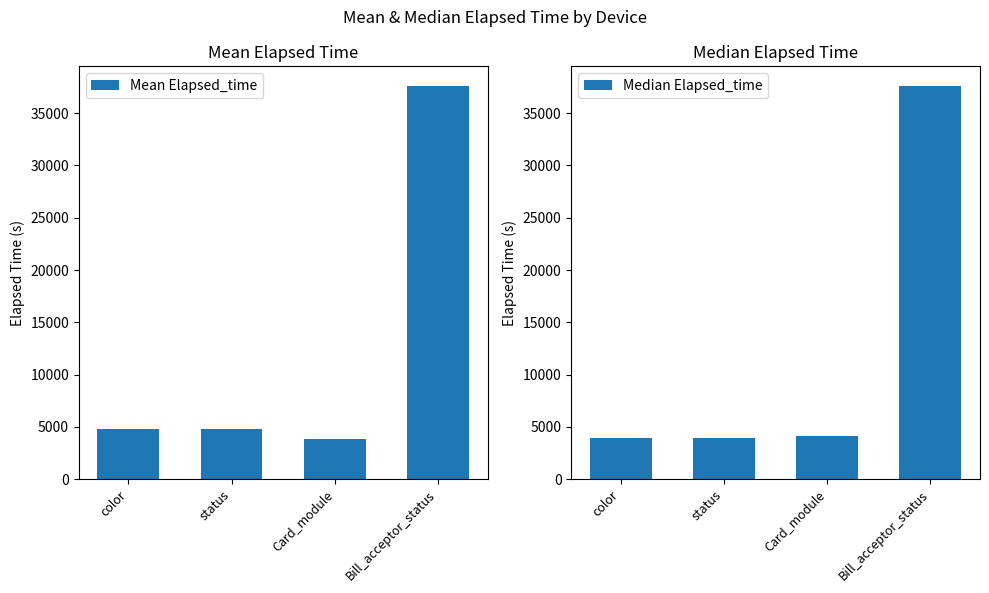

What value does the Median Elapsed_time series have at Card_module?

4177